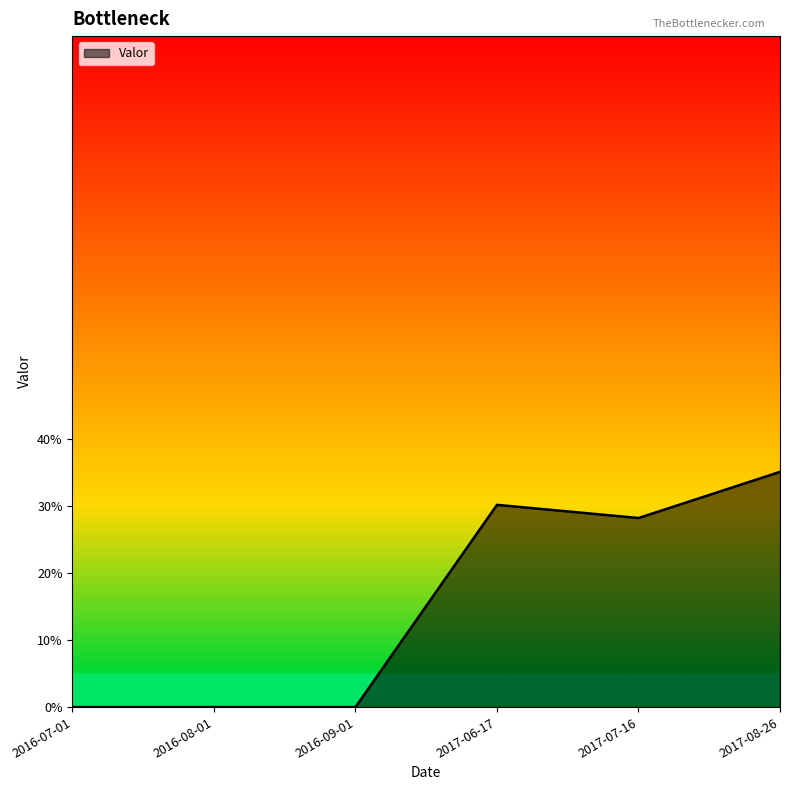

Rank the categories by value from highest to lowest.

2017-08-26, 2017-06-17, 2017-07-16, 2016-07-01, 2016-08-01, 2016-09-01